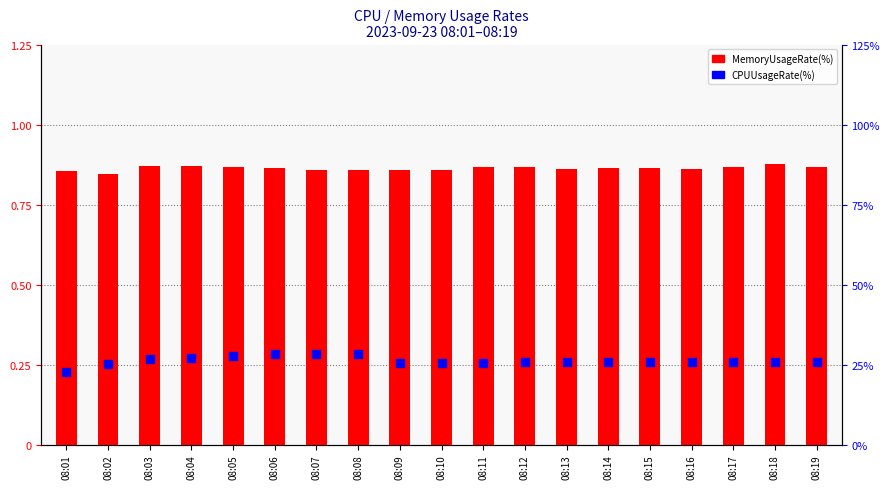

Which series has the widest spread of Y values?

CPUUsageRate(%)